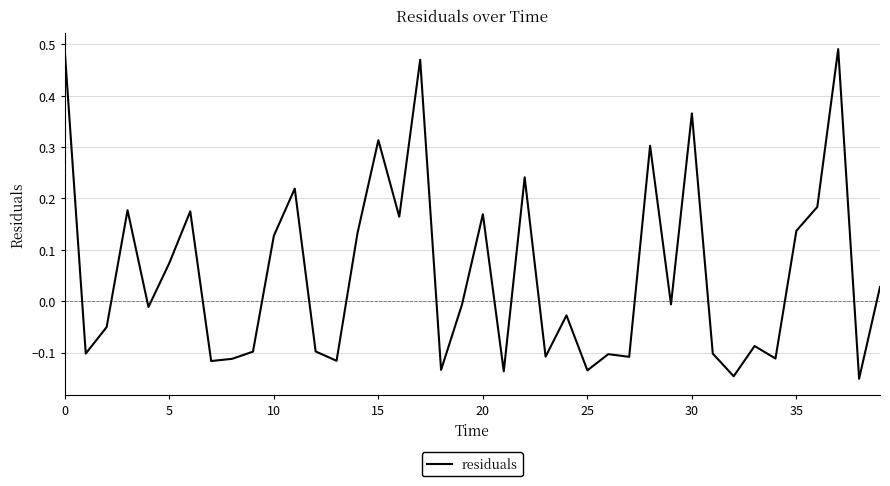

What is the difference between the maximum and minimum values?

0.6